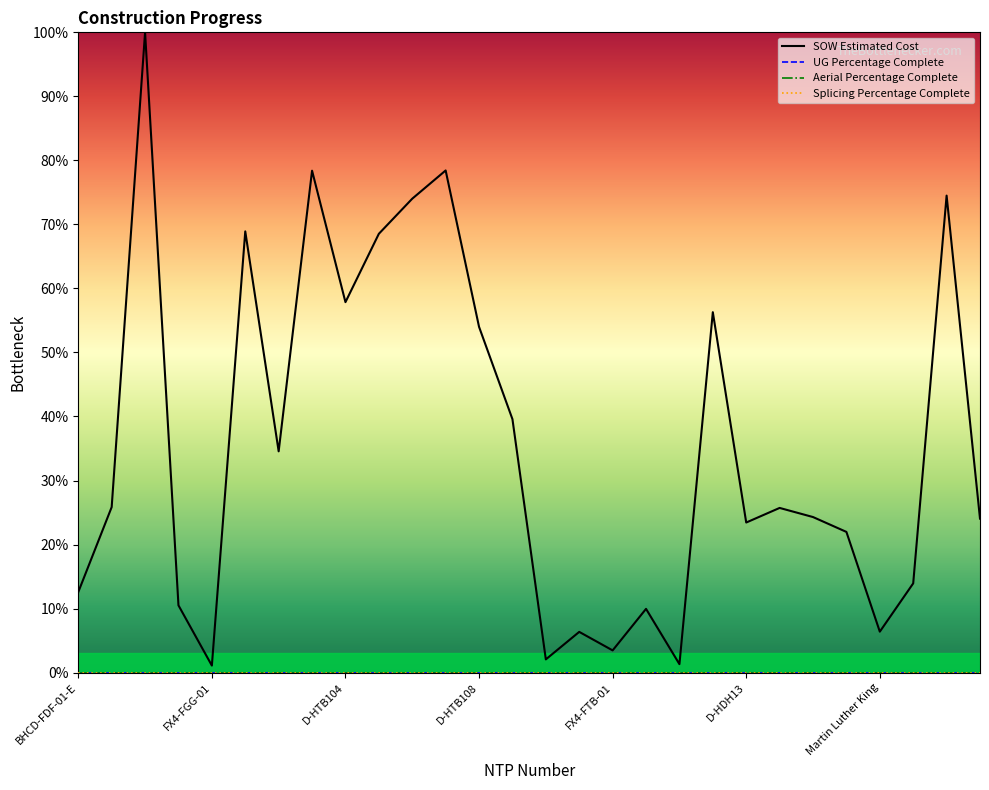

Reading left to right, extract all data points from this chart.

SOW Estimated Cost: 12.6	25.8	100.0	10.5	1.1	68.9	34.6	78.4	57.9	68.5	74.0	78.4	54.0	39.6	2.1	6.4	3.5	10.0	1.3	56.3	23.4	25.7	24.3	22.0	6.4	13.9	74.5	24.0
UG Percentage Complete: 0.0	0.0	0.0	0.0	0.0	0.0	0.0	0.0	0.0	0.0	0.0	0.0	0.0	0.0	0.0	0.0	0.0	0.0	0.0	0.0	0.0	0.0	0.0	0.0	0.0	0.0	0.0	0.0
Aerial Percentage Complete: 0.0	0.0	0.0	0.0	0.0	0.0	0.0	0.0	0.0	0.0	0.0	0.0	0.0	0.0	0.0	0.0	0.0	0.0	0.0	0.0	0.0	0.0	0.0	0.0	0.0	0.0	0.0	0.0
Splicing Percentage Complete: 0.0	0.0	0.0	0.0	0.0	0.0	0.0	0.0	0.0	0.0	0.0	0.0	0.0	0.0	0.0	0.0	0.0	0.0	0.0	0.0	0.0	0.0	0.0	0.0	0.0	0.0	0.0	0.0